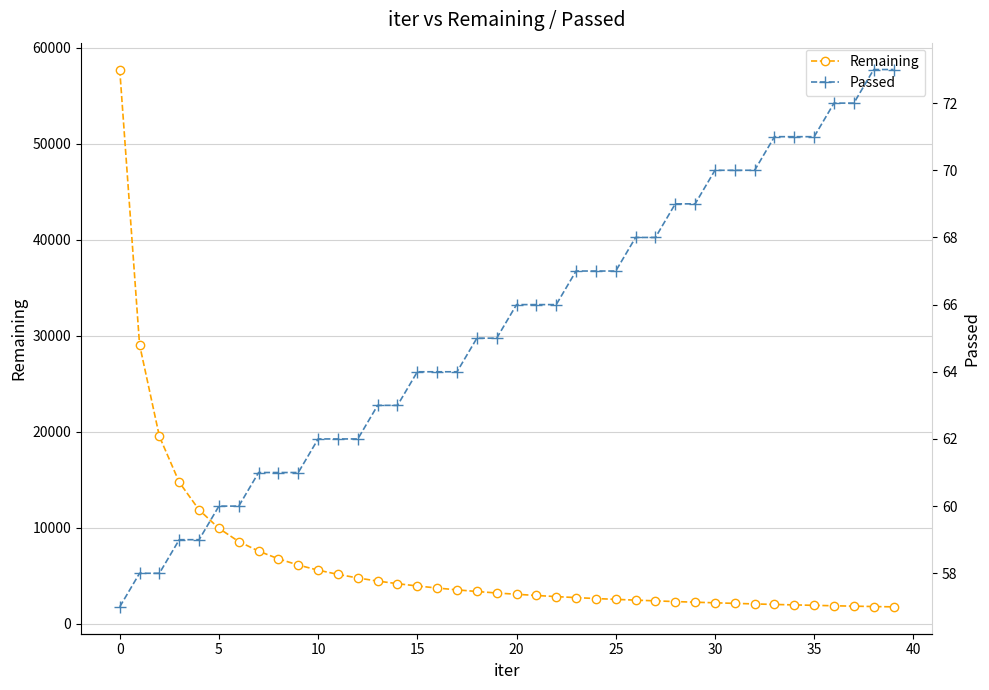

What is the label of the 24th point from the left?

23